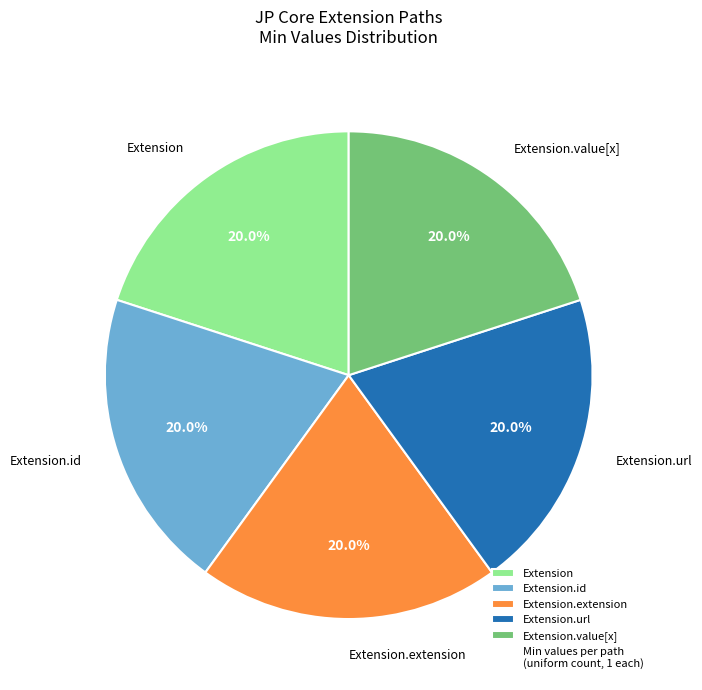

Approximately how many times larger is the value at Extension compared to Extension.id?

1.0